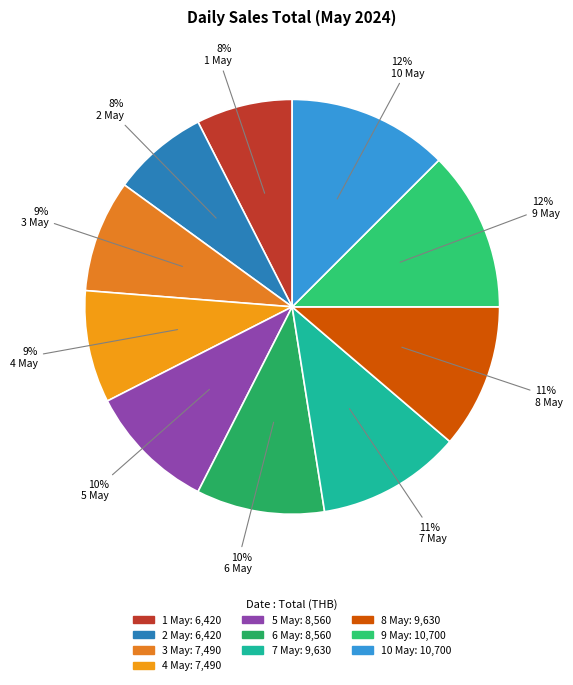

How many slices are in this pie chart?

10